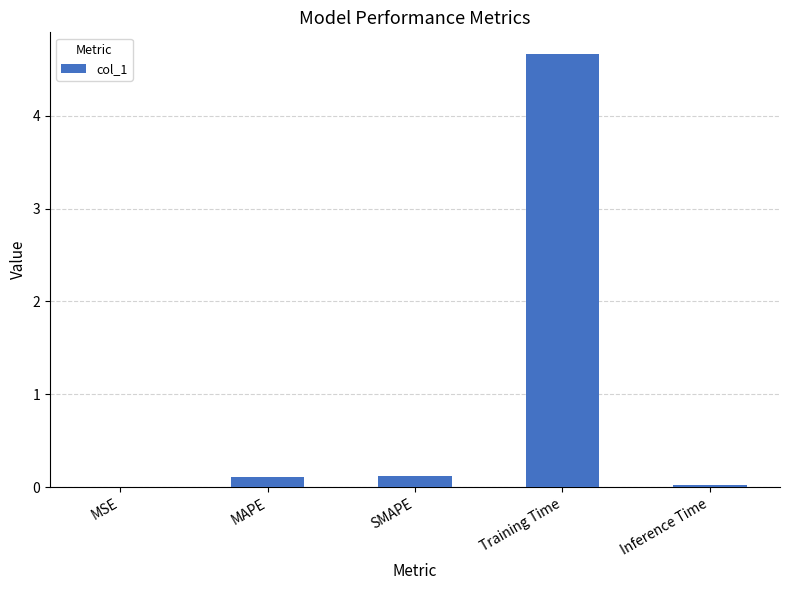

Does the chart contain stacked bars?

No